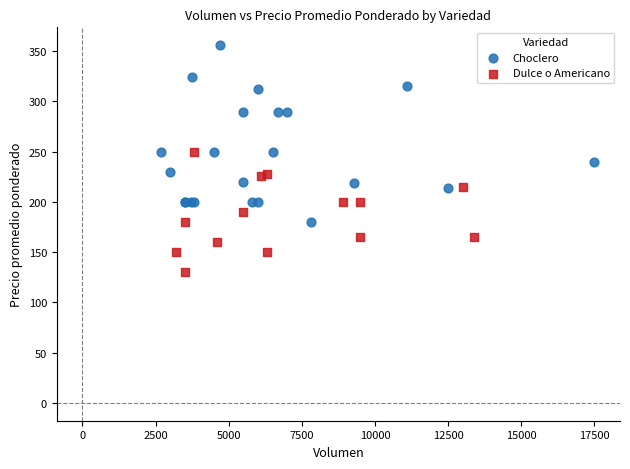

Which series has the widest spread of Y values?

Choclero